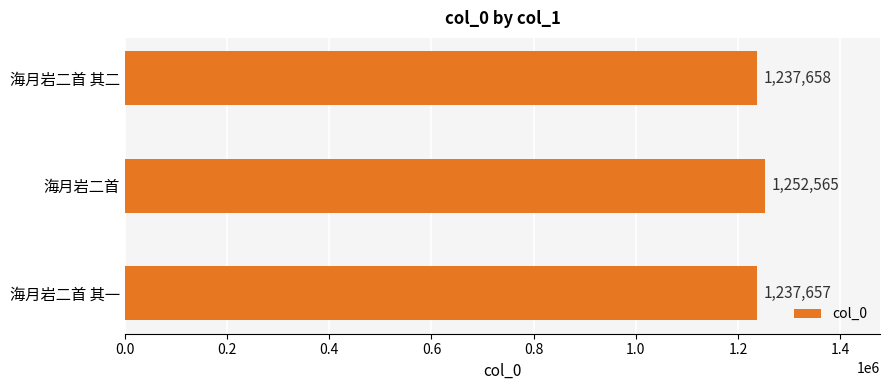

True or false: the data shows 702743 at 海月岩二首.

False